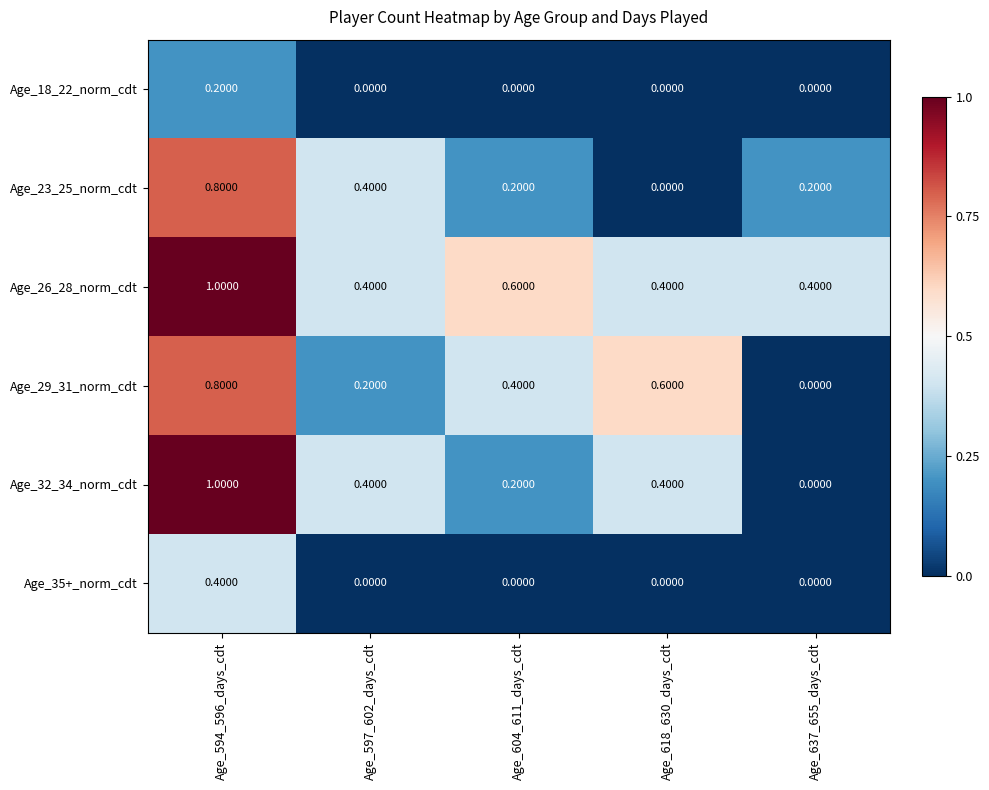

Which series has the largest total across all categories?

Age_26_28_norm_cdt